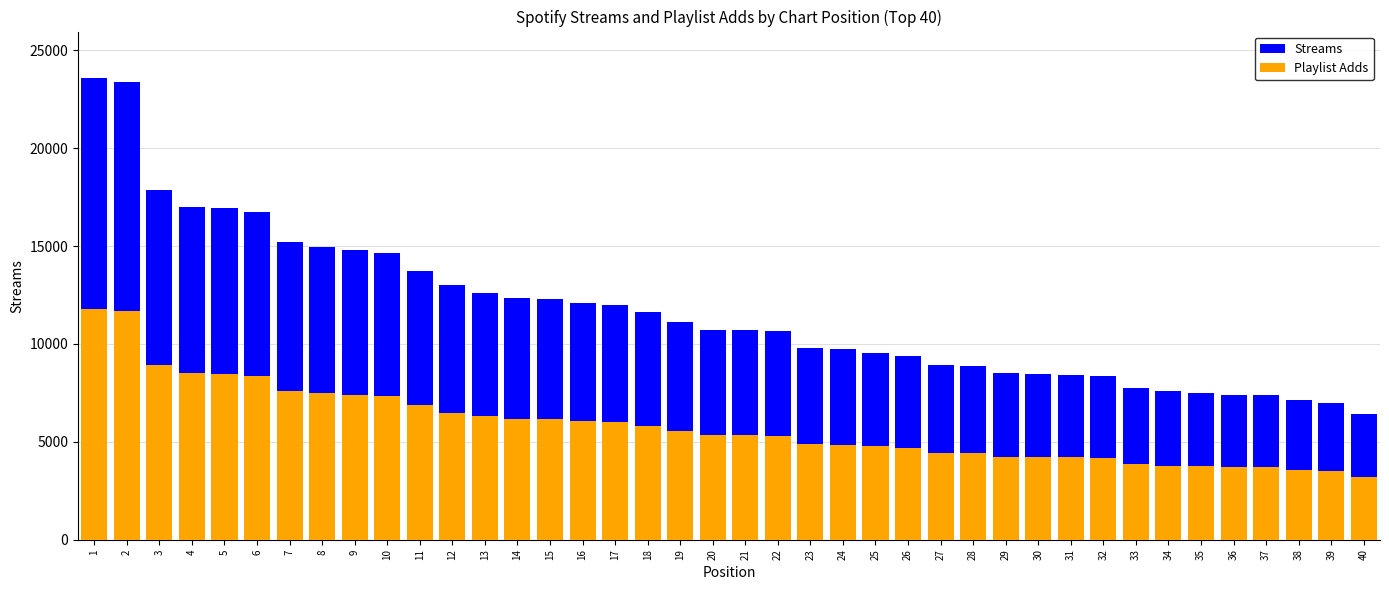

Where is Streams nearest to the value 15005?

8